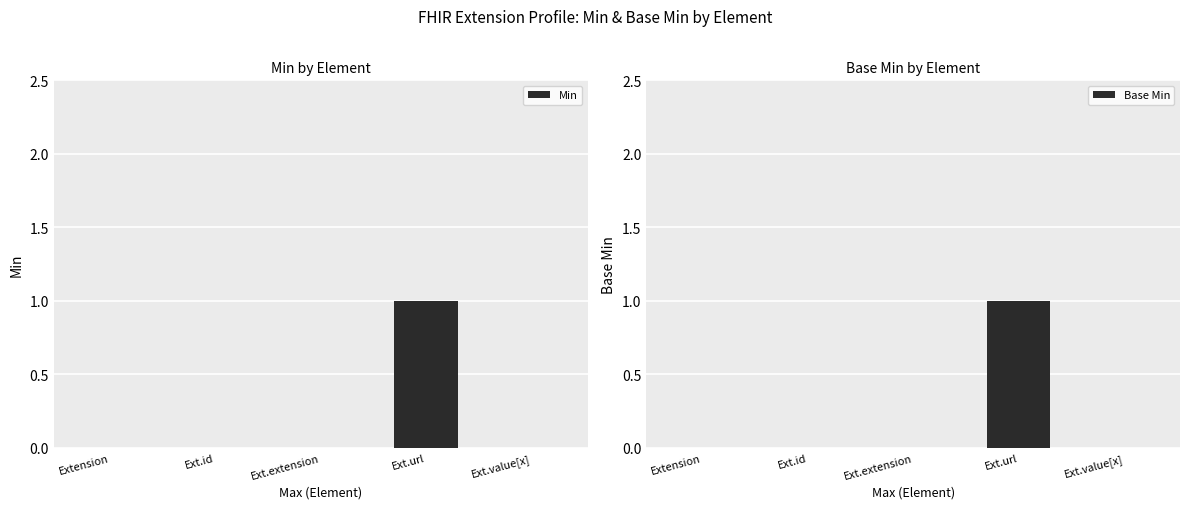

What is the maximum value for Base Min?

1